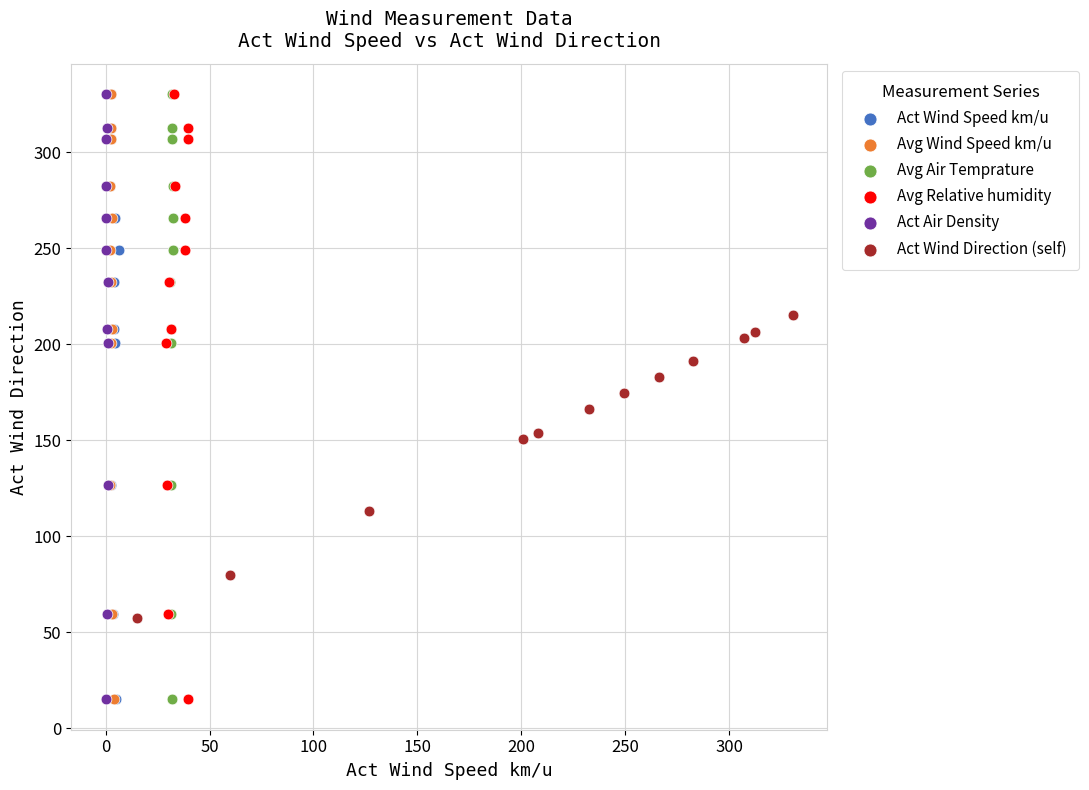

What are all the series names shown in the legend?

Act Wind Speed km/u, Avg Wind Speed km/u, Avg Air Temprature, Avg Relative humidity, Act Air Density, Act Wind Direction (self)